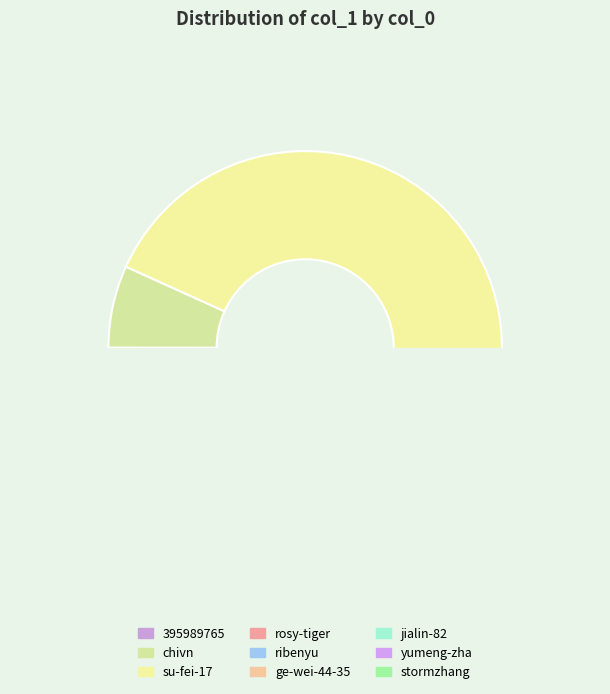

Which category has the smallest portion of the pie?

395989765